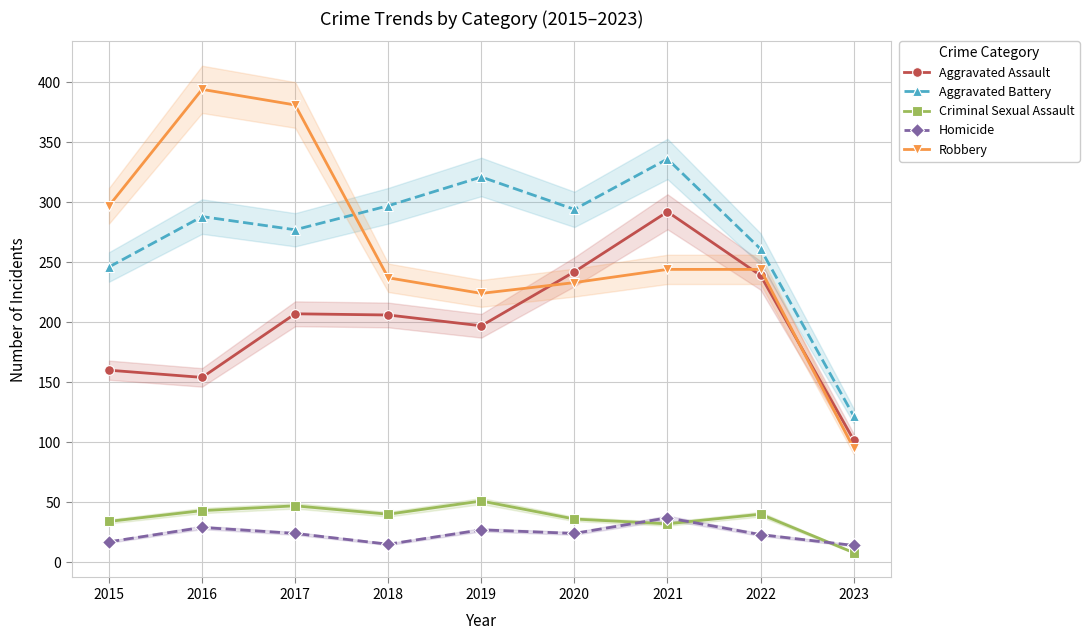

How many data points in Homicide are above 24?

3